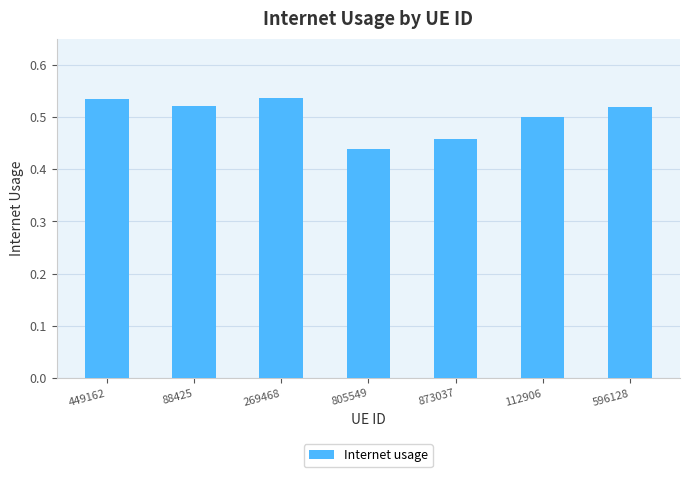

Which category has the lowest value across all series?

805549